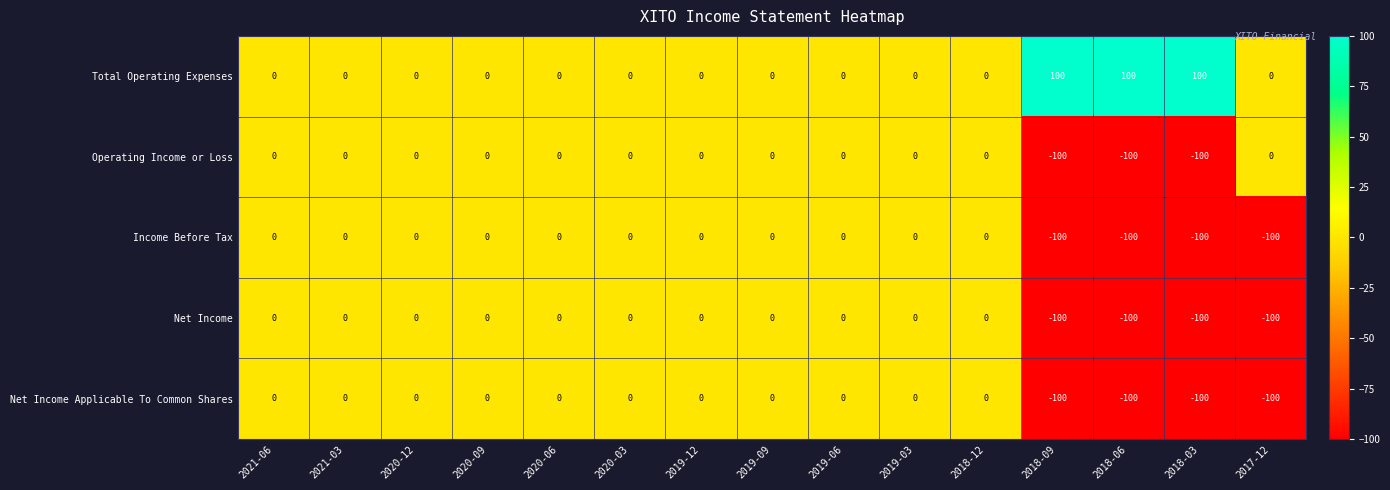

Which series has the largest total across all categories?

Total Operating Expenses